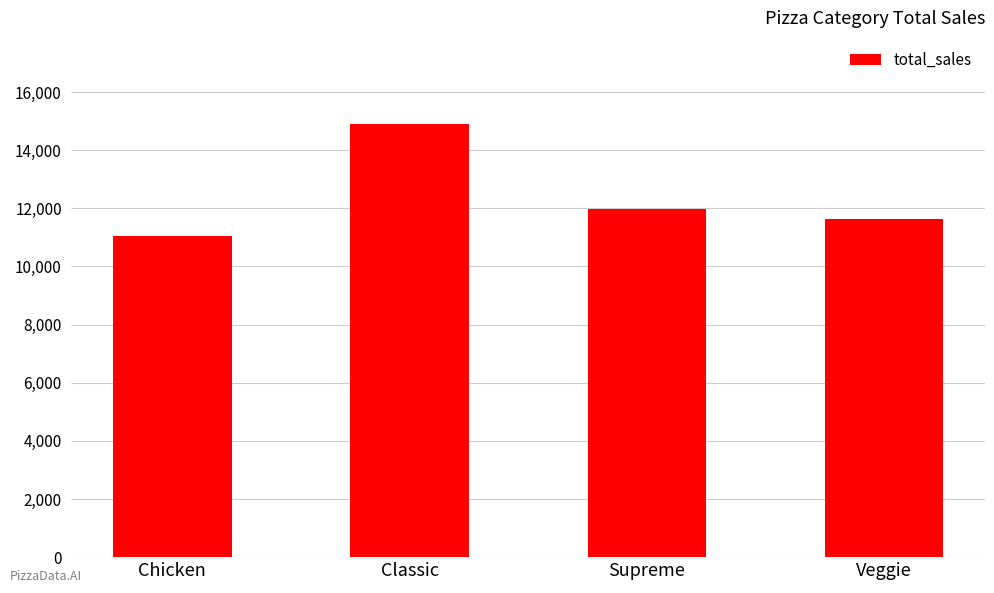

Count the number of data series in this chart.

1